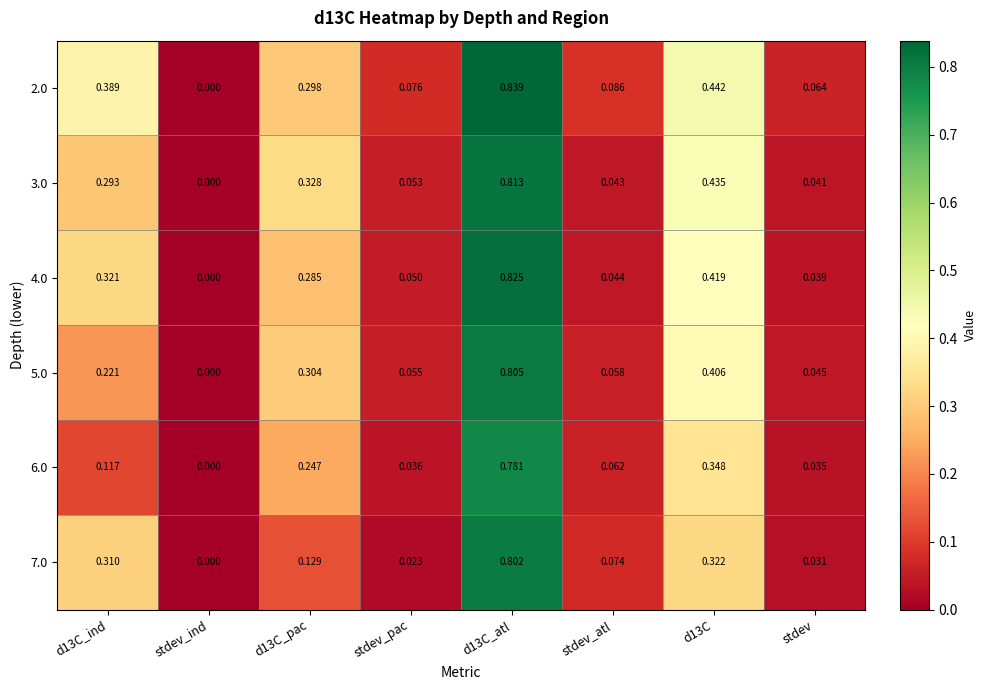

Which series has the widest spread of values?

2.0